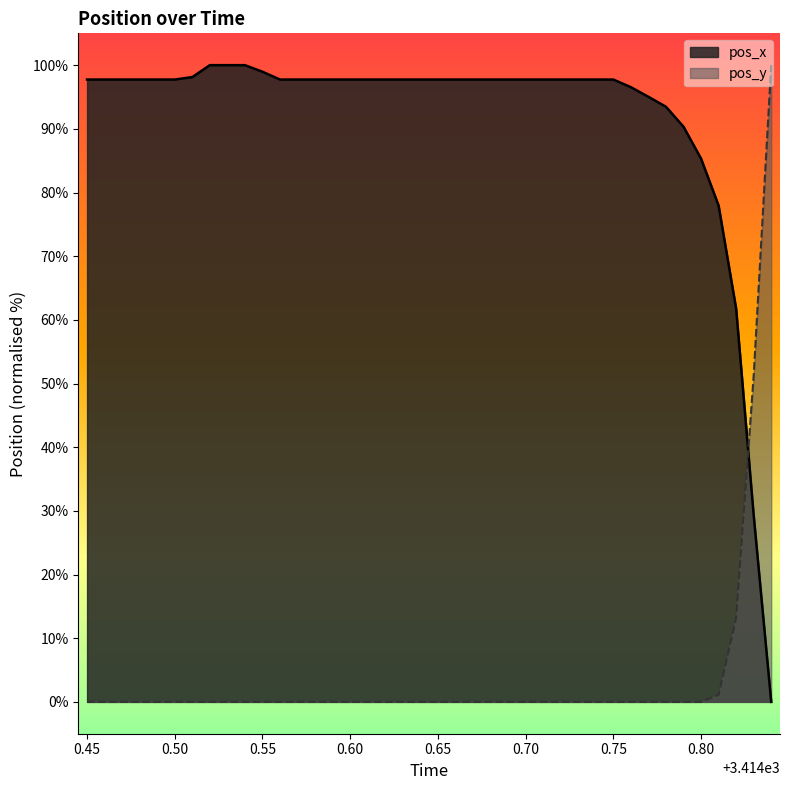

True or false: pos_y has more than 1 interior local peaks.

False